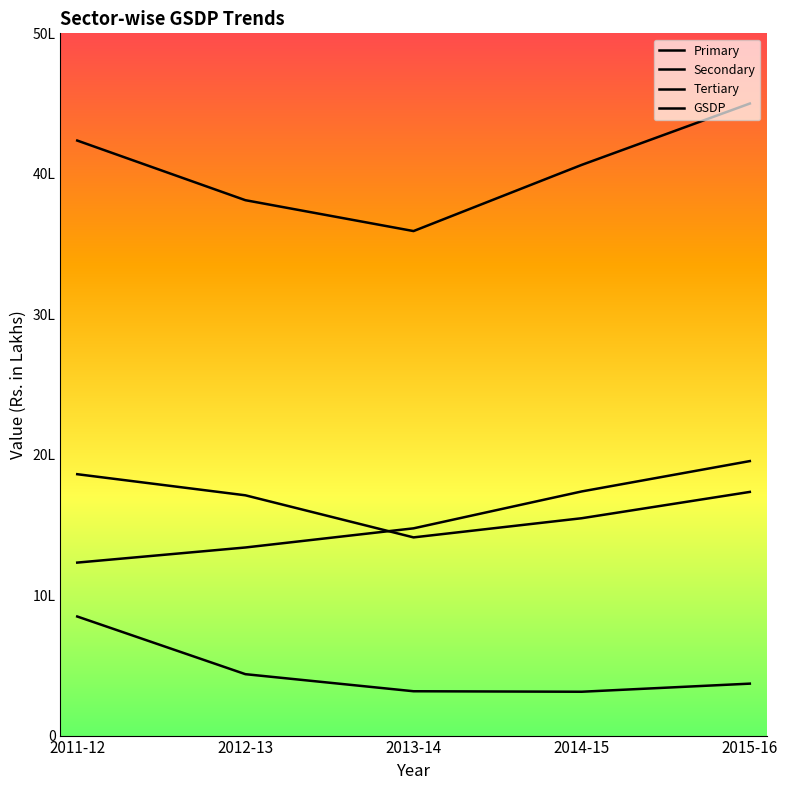

Rank the categories by Primary value from highest to lowest.

2011-12, 2012-13, 2015-16, 2013-14, 2014-15